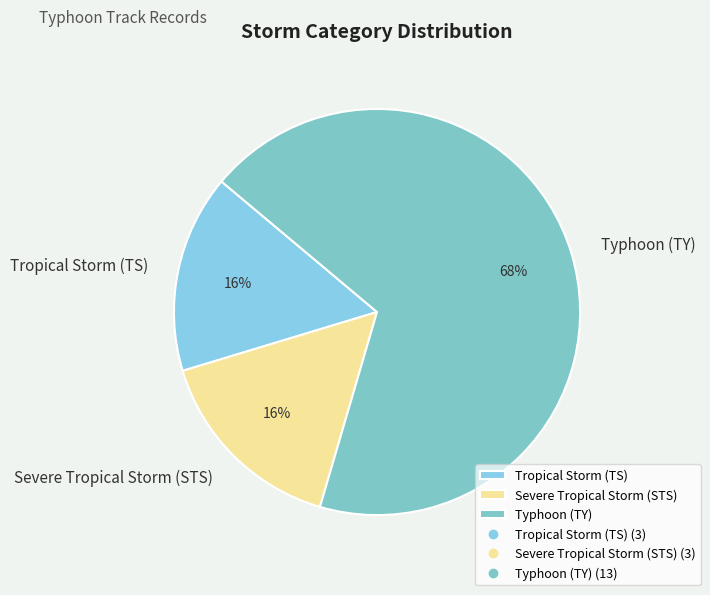

Combined, do Typhoon (TY) and Severe Tropical Storm (STS) account for over 50%?

Yes